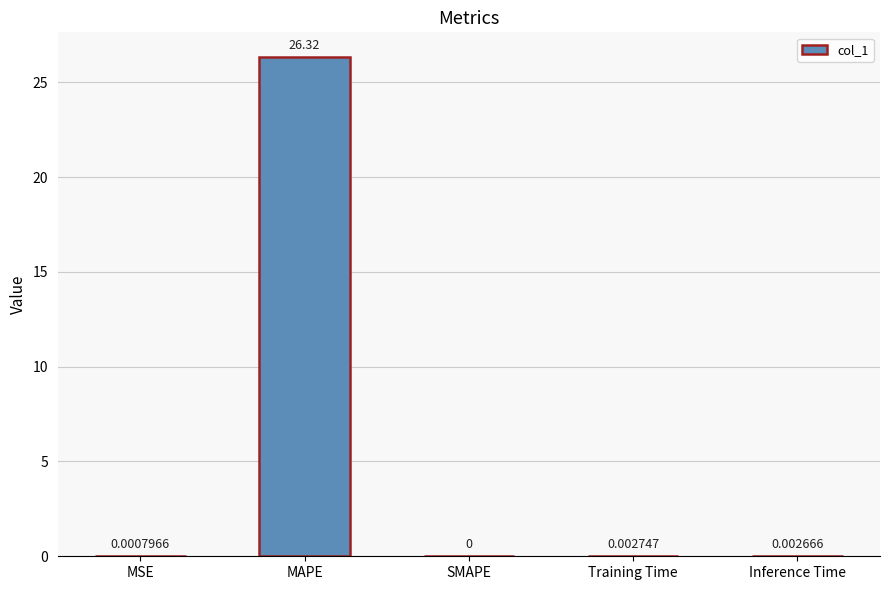

What is the sum of all values?

26.3